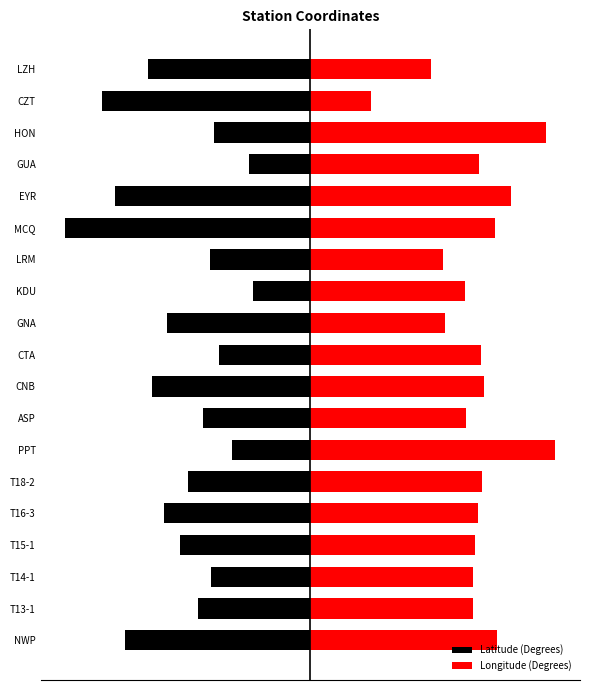

Between CNB and T16-3, which is larger?

T16-3